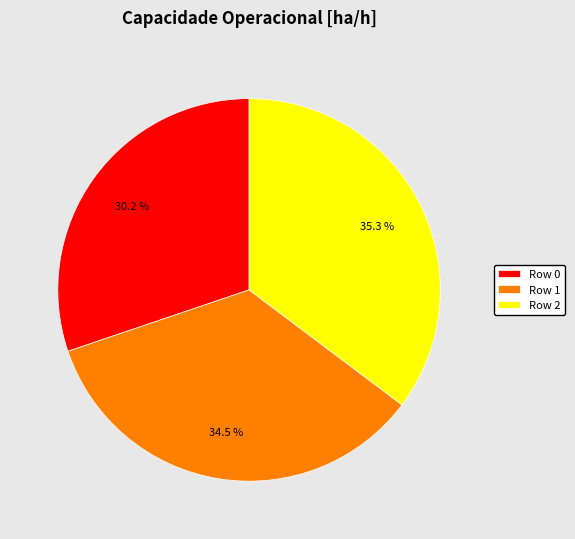

Approximately how many times larger is the value at Row 2 compared to Row 1?

1.0